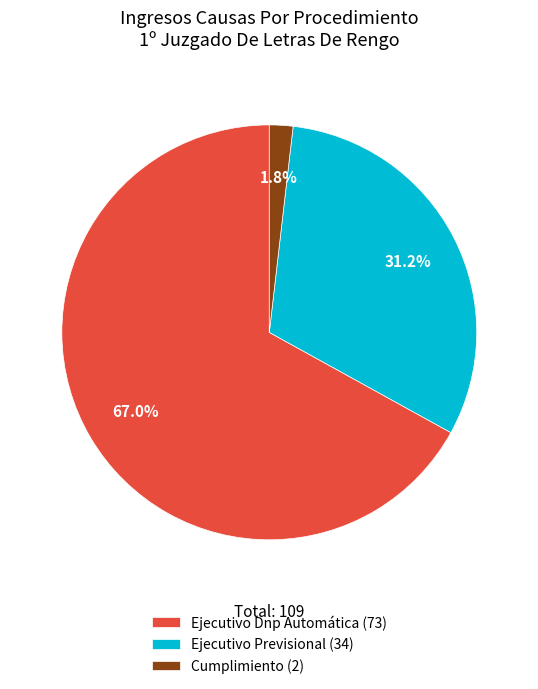

True or false: Ejecutivo Dnp Automática accounts for 67% of the total.

True